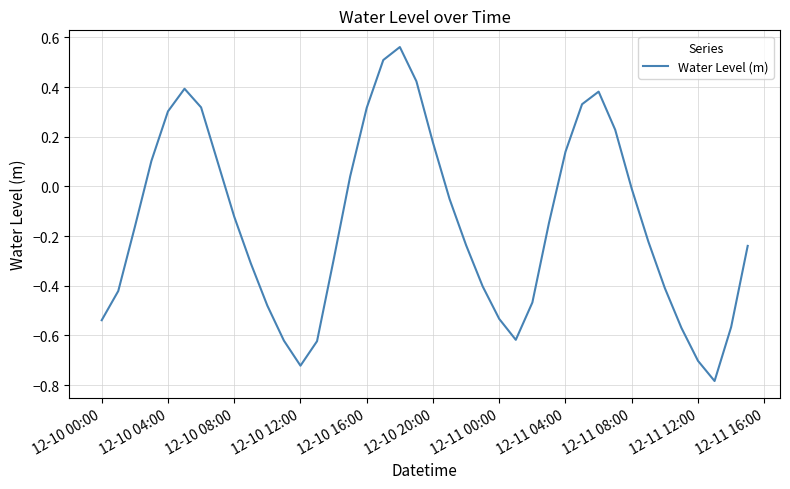

True or false: the data shows -0.7 at 12-11 00:00.

False